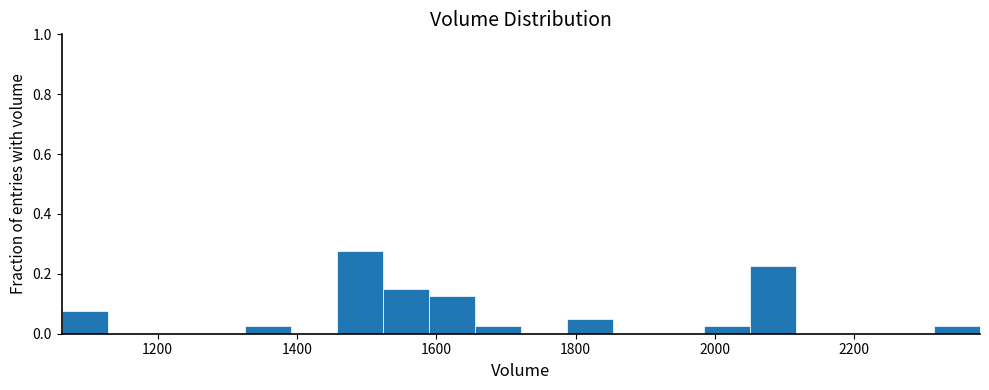

Read against the x-axis, roughly where is the centre of the tallest bar?

1500